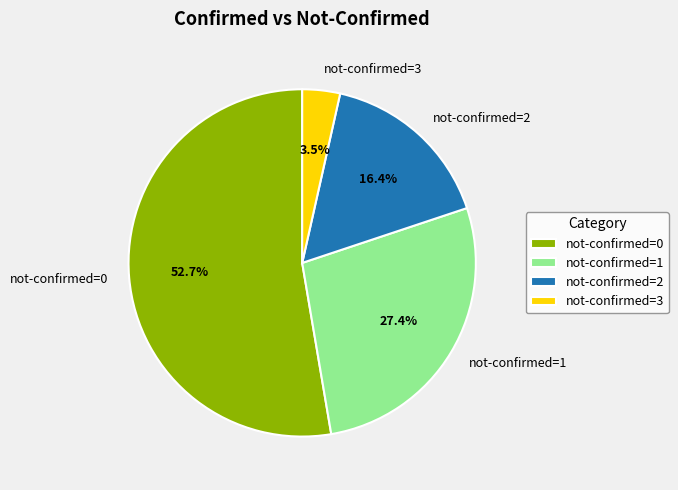

To the nearest percent, what is the difference between the largest and smallest slice percentages?

49%